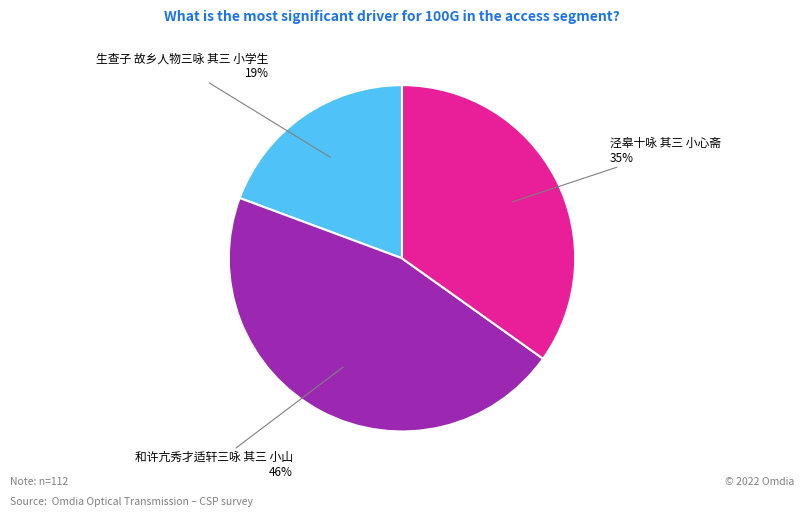

How many slices are in this pie chart?

3